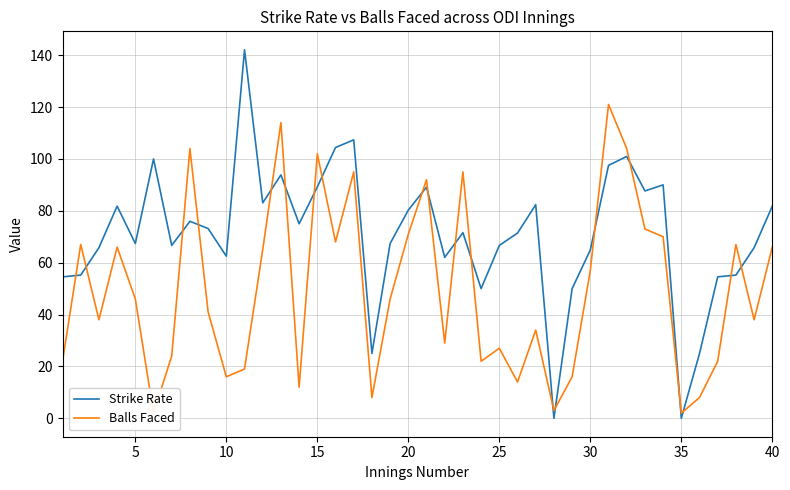

Which series ends up on top after the final intersection of Strike Rate and Balls Faced?

Strike Rate